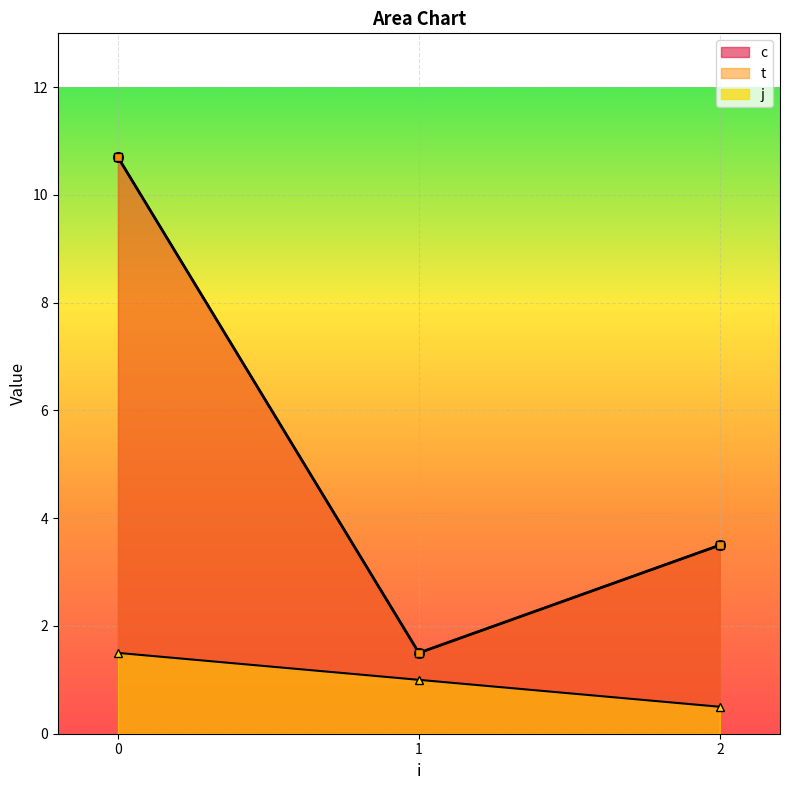

Which category has the lowest value across all series?

2